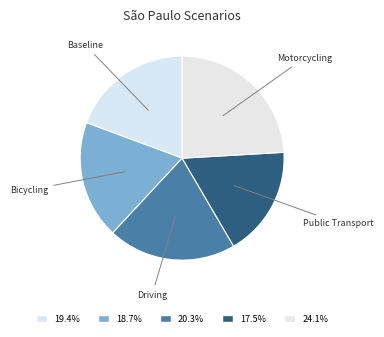

Which category has the smallest portion of the pie?

Public Transport